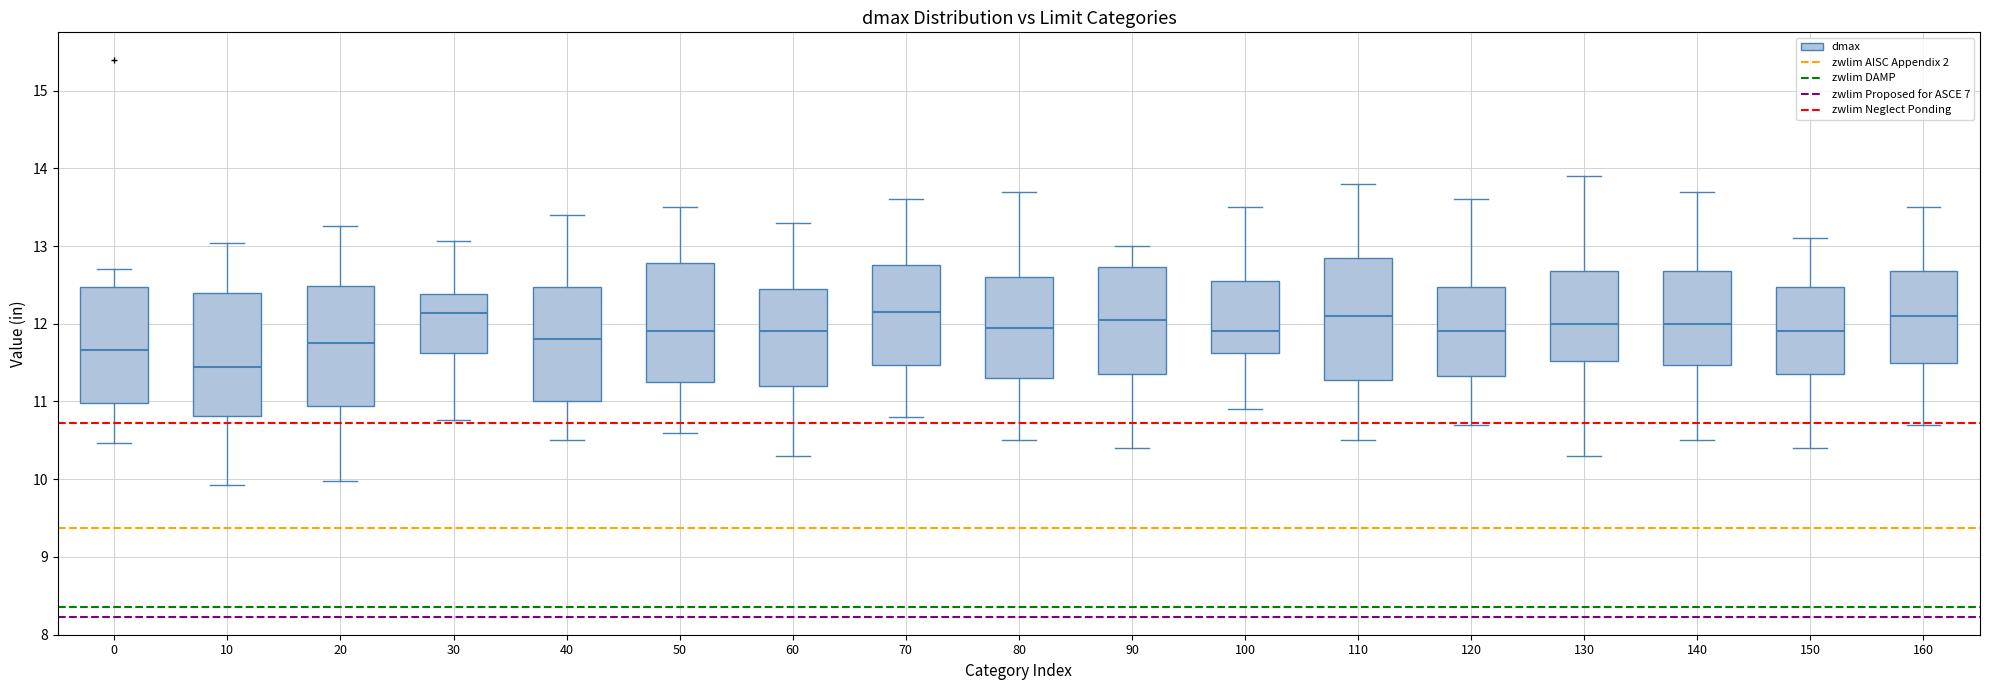

Which box has the lowest median line?

10